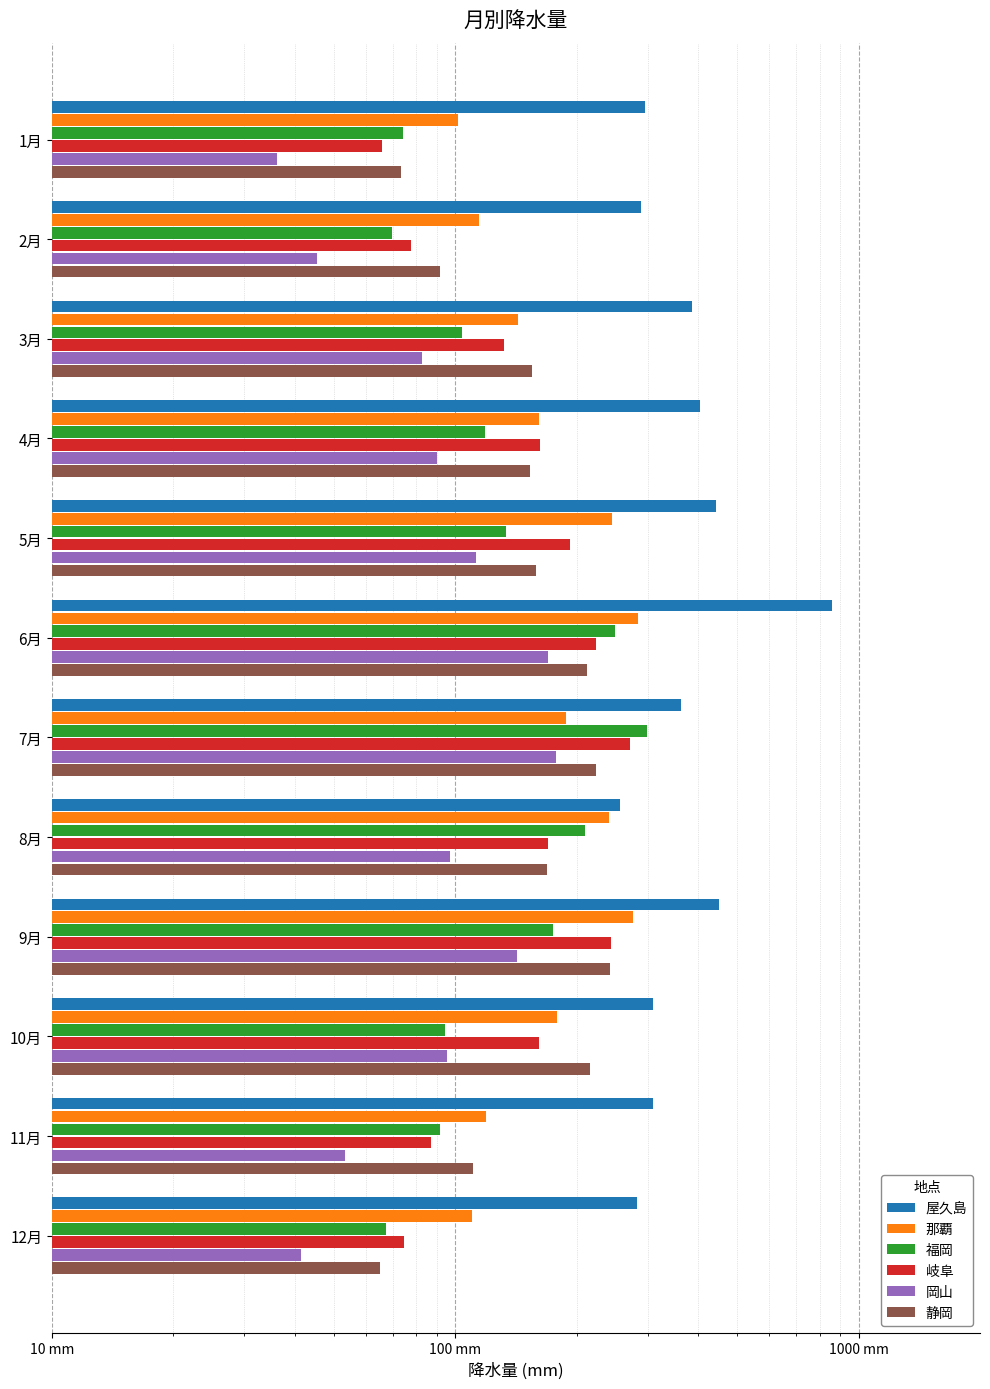

Which series has the largest total across all categories?

屋久島